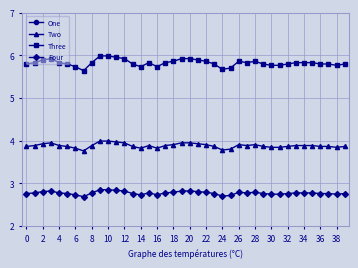

True or false: Two has more than 0 interior local peaks.

True